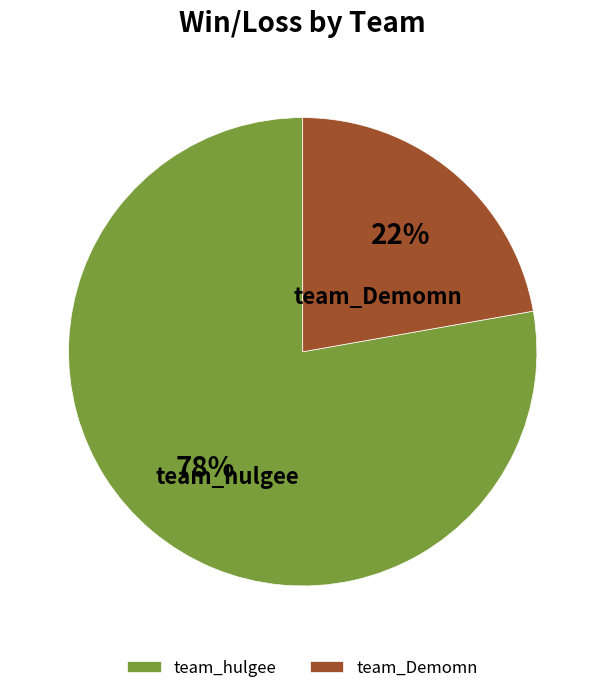

To the nearest percent, what is the average slice percentage?

50%